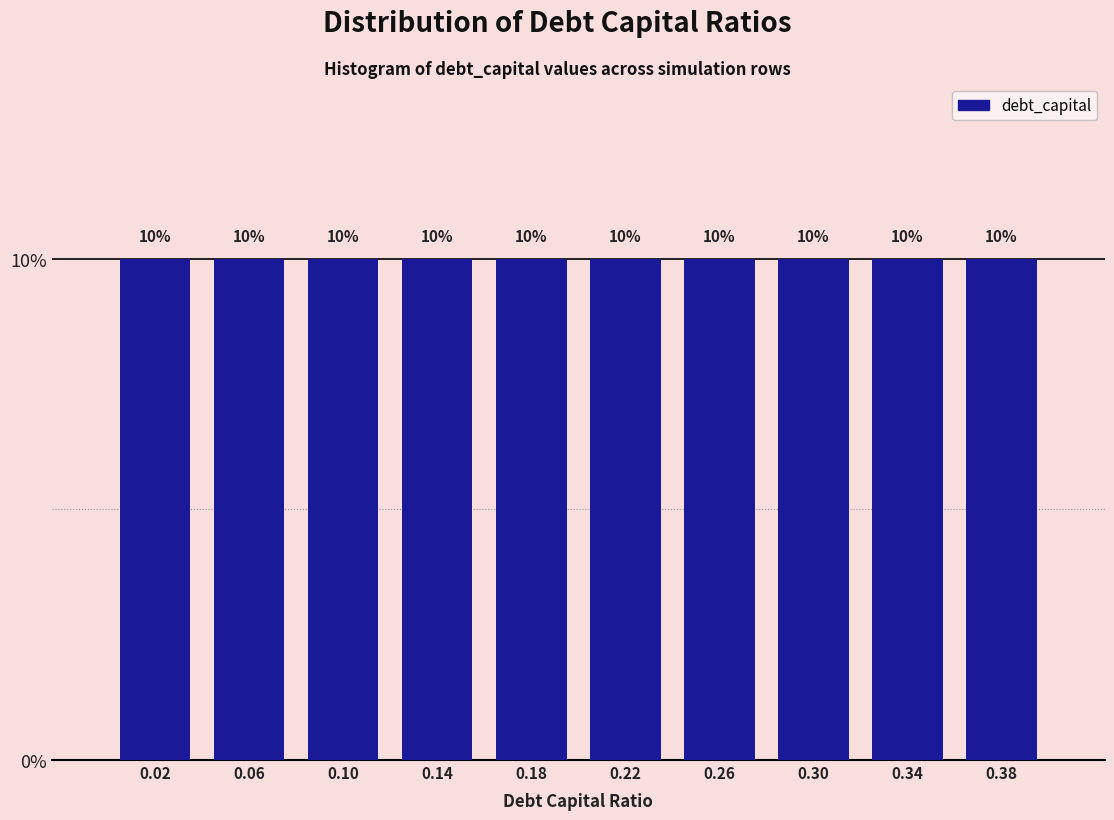

What is the height of the bar covering 0.20 to 0.24 on the x-axis?

10